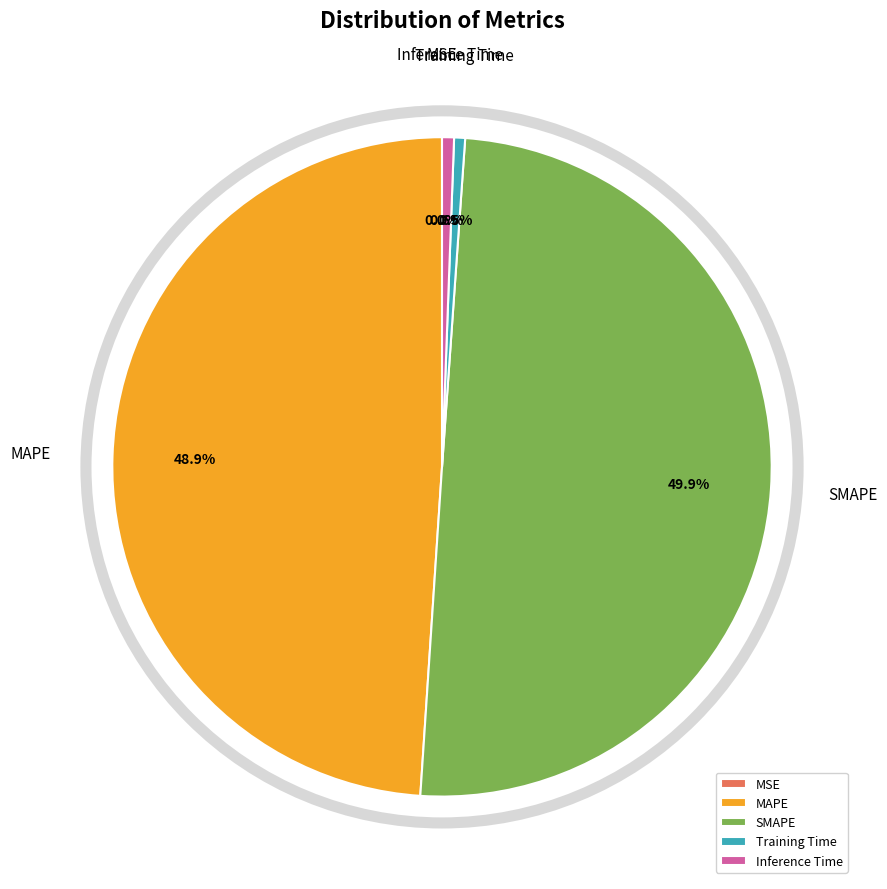

Which slice is the largest?

SMAPE